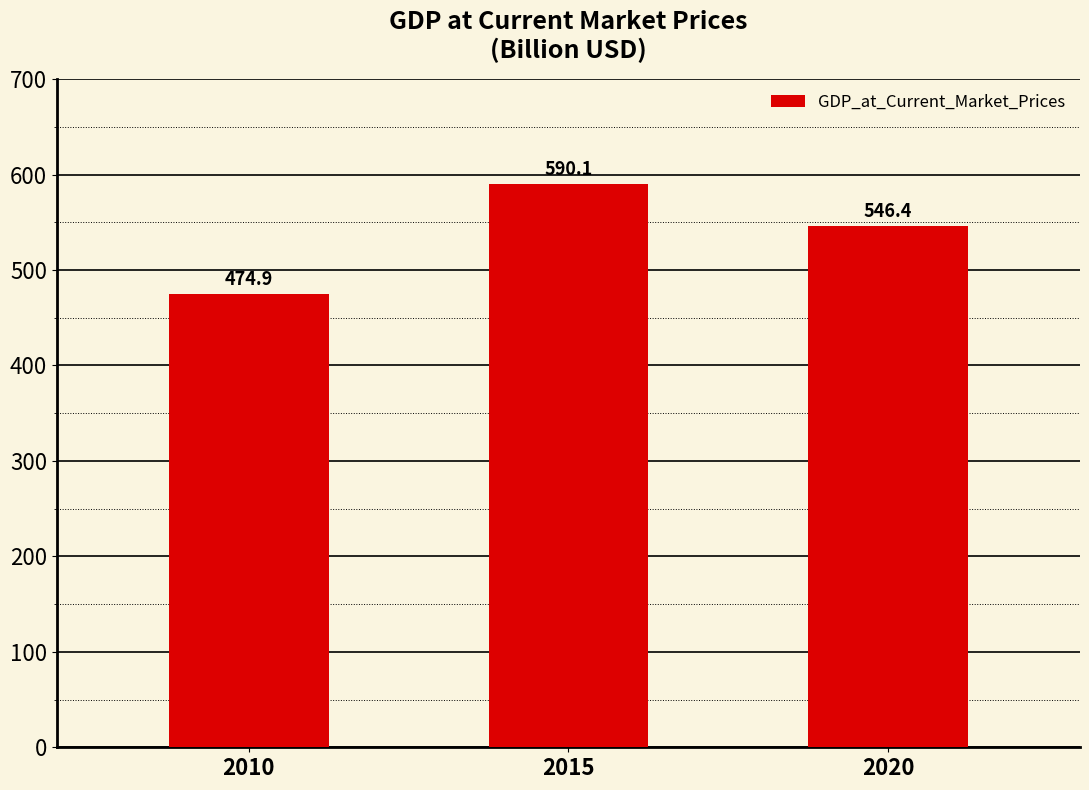

What is the value of the 2nd bar from the left?

590.1